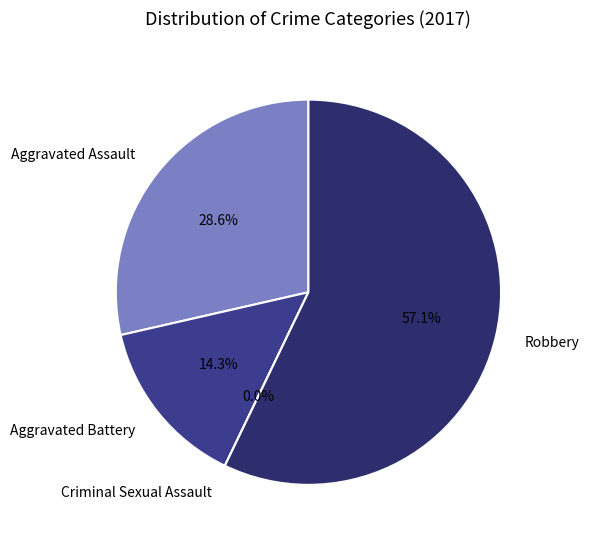

What is the total percentage of Robbery and Criminal Sexual Assault?

57.1%